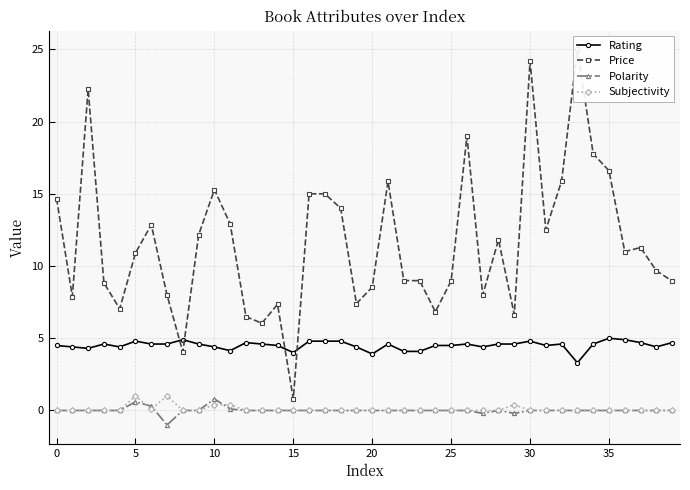

Is this an area chart (filled region under the line)?

No